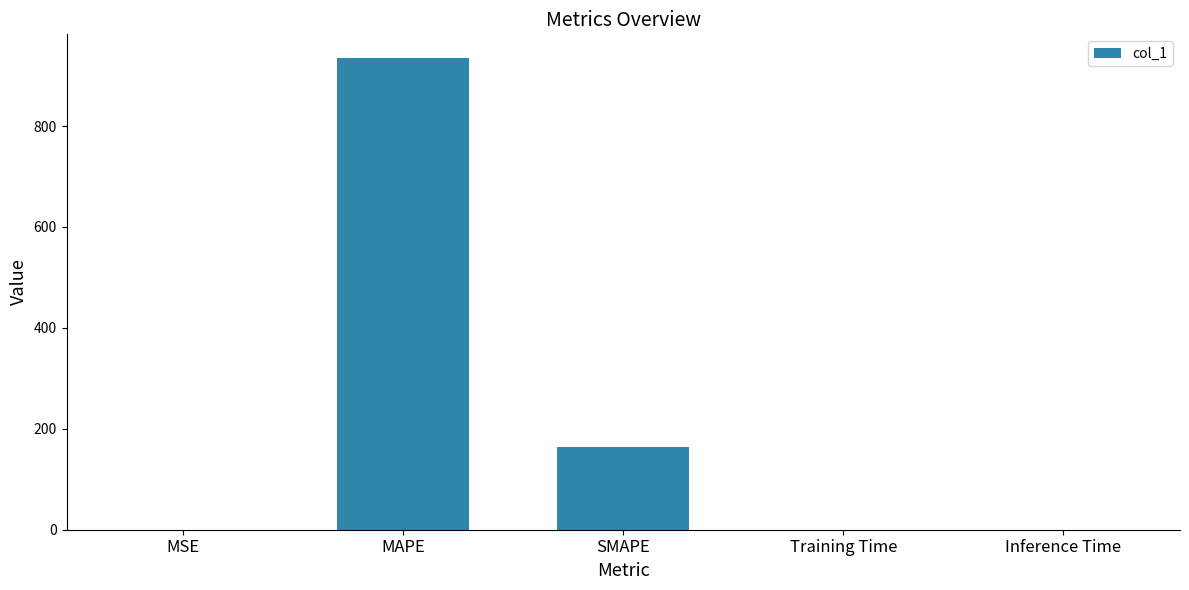

Between MAPE and MSE, which is larger?

MAPE